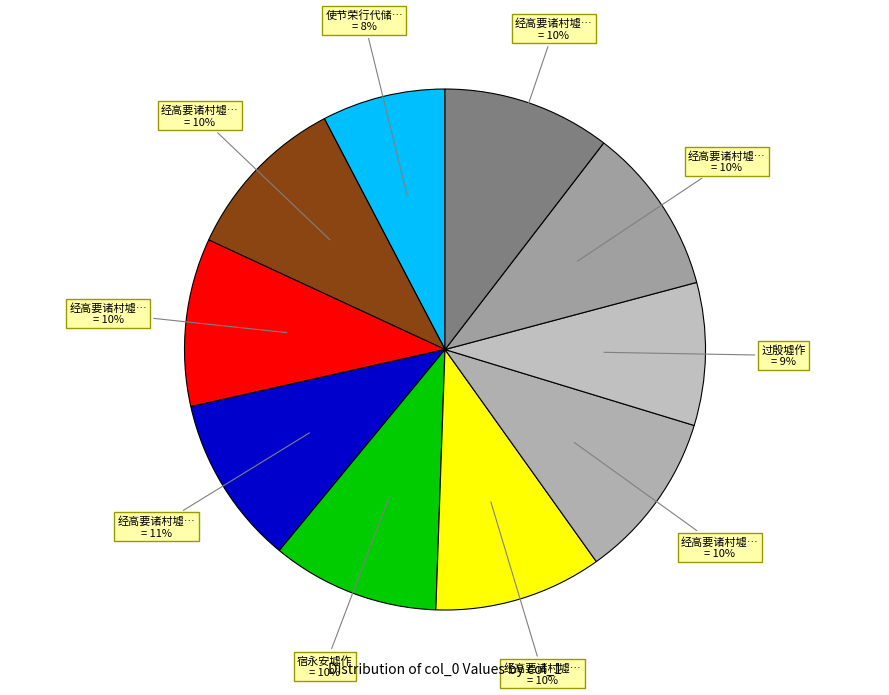

Count the number of slices in the pie.

10